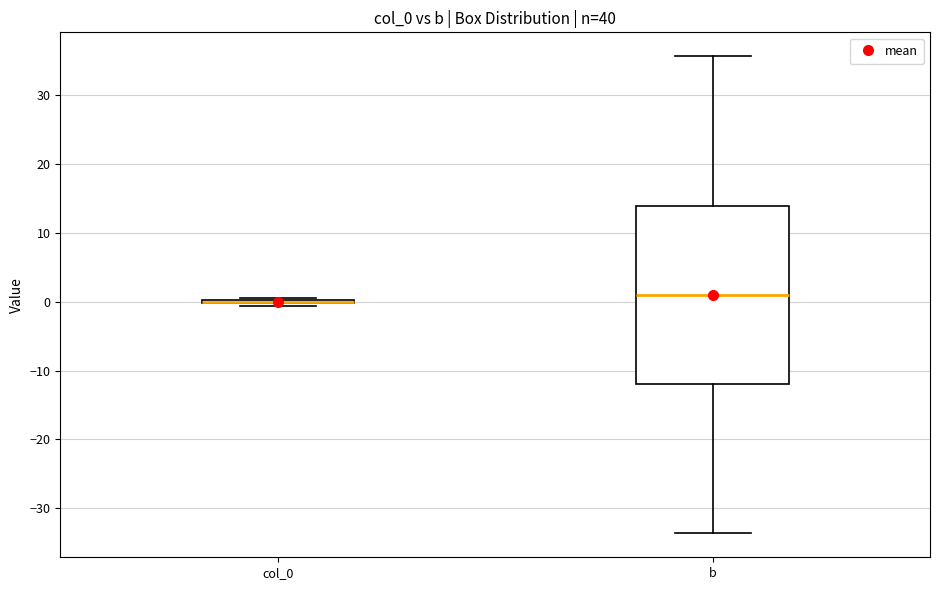

Reading left to right, transcribe this box plot: for each box, give where its median line is, the range the box spans, and where its two whiskers end, as read against the y-axis. The values are not printed on the chart, so give them approximately, as read against the axis.

col_0: box collapsed to a line at 0, whiskers -1 to 1
b: median 1, box -12 to 14, whiskers -34 to 36